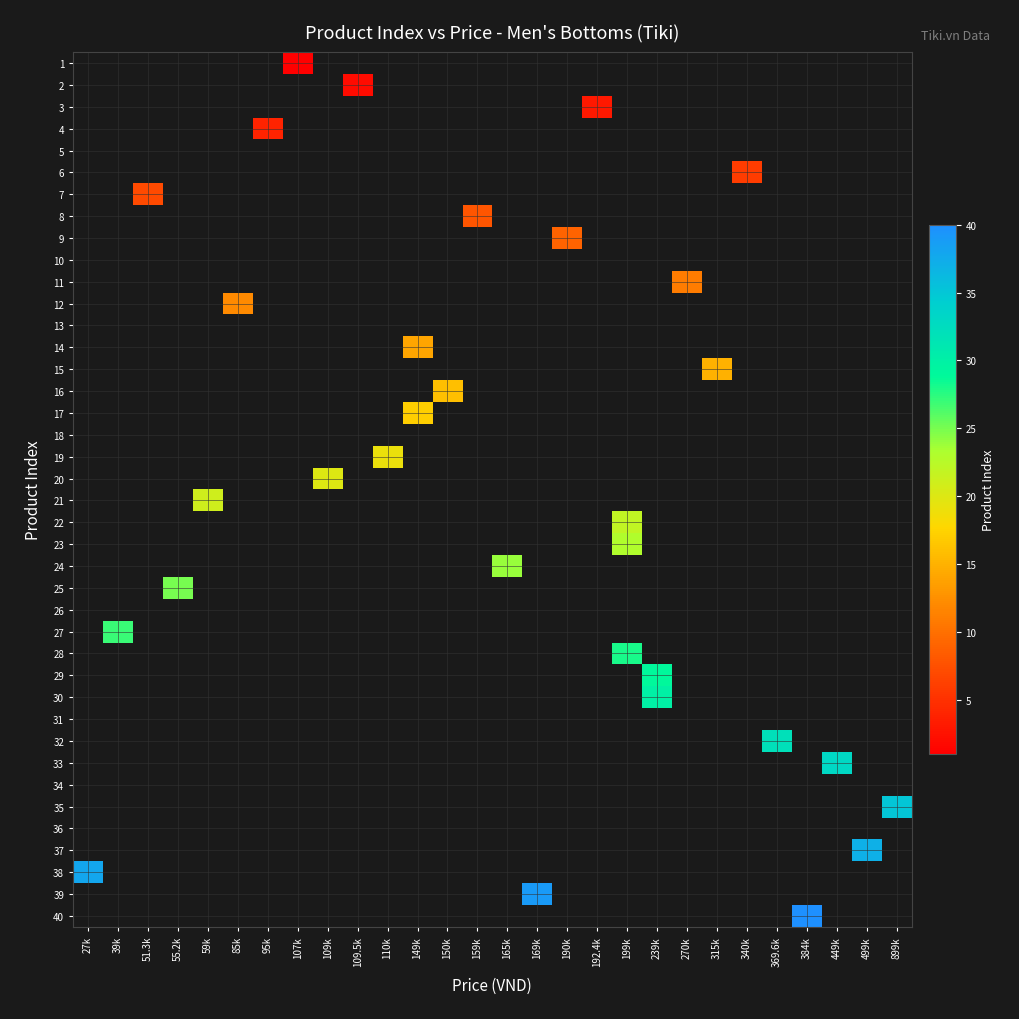

Reading right to left, what are all the values shown in this chart?

1: 899k=0	499k=0	449k=0	384k=0	369.6k=0	340k=0	315k=0	270k=0	239k=0	199k=0	192.4k=0	190k=0	169k=0	165k=0	159k=0	150k=0	149k=0	110k=0	109.5k=0	109k=0	107k=1	95k=0	85k=0	59k=0	55.2k=0	51.3k=0	39k=0	27k=0
2: 899k=0	499k=0	449k=0	384k=0	369.6k=0	340k=0	315k=0	270k=0	239k=0	199k=0	192.4k=0	190k=0	169k=0	165k=0	159k=0	150k=0	149k=0	110k=0	109.5k=2	109k=0	107k=0	95k=0	85k=0	59k=0	55.2k=0	51.3k=0	39k=0	27k=0
3: 899k=0	499k=0	449k=0	384k=0	369.6k=0	340k=0	315k=0	270k=0	239k=0	199k=0	192.4k=3	190k=0	169k=0	165k=0	159k=0	150k=0	149k=0	110k=0	109.5k=0	109k=0	107k=0	95k=0	85k=0	59k=0	55.2k=0	51.3k=0	39k=0	27k=0
4: 899k=0	499k=0	449k=0	384k=0	369.6k=0	340k=0	315k=0	270k=0	239k=0	199k=0	192.4k=0	190k=0	169k=0	165k=0	159k=0	150k=0	149k=0	110k=0	109.5k=0	109k=0	107k=0	95k=4	85k=0	59k=0	55.2k=0	51.3k=0	39k=0	27k=0
5: 899k=0	499k=0	449k=0	384k=0	369.6k=0	340k=0	315k=0	270k=0	239k=0	199k=0	192.4k=0	190k=0	169k=0	165k=0	159k=0	150k=0	149k=0	110k=0	109.5k=0	109k=0	107k=0	95k=0	85k=0	59k=0	55.2k=0	51.3k=0	39k=0	27k=0
6: 899k=0	499k=0	449k=0	384k=0	369.6k=0	340k=6	315k=0	270k=0	239k=0	199k=0	192.4k=0	190k=0	169k=0	165k=0	159k=0	150k=0	149k=0	110k=0	109.5k=0	109k=0	107k=0	95k=0	85k=0	59k=0	55.2k=0	51.3k=0	39k=0	27k=0
7: 899k=0	499k=0	449k=0	384k=0	369.6k=0	340k=0	315k=0	270k=0	239k=0	199k=0	192.4k=0	190k=0	169k=0	165k=0	159k=0	150k=0	149k=0	110k=0	109.5k=0	109k=0	107k=0	95k=0	85k=0	59k=0	55.2k=0	51.3k=7	39k=0	27k=0
8: 899k=0	499k=0	449k=0	384k=0	369.6k=0	340k=0	315k=0	270k=0	239k=0	199k=0	192.4k=0	190k=0	169k=0	165k=0	159k=8	150k=0	149k=0	110k=0	109.5k=0	109k=0	107k=0	95k=0	85k=0	59k=0	55.2k=0	51.3k=0	39k=0	27k=0
9: 899k=0	499k=0	449k=0	384k=0	369.6k=0	340k=0	315k=0	270k=0	239k=0	199k=0	192.4k=0	190k=9	169k=0	165k=0	159k=0	150k=0	149k=0	110k=0	109.5k=0	109k=0	107k=0	95k=0	85k=0	59k=0	55.2k=0	51.3k=0	39k=0	27k=0
10: 899k=0	499k=0	449k=0	384k=0	369.6k=0	340k=0	315k=0	270k=0	239k=0	199k=0	192.4k=0	190k=0	169k=0	165k=0	159k=0	150k=0	149k=0	110k=0	109.5k=0	109k=0	107k=0	95k=0	85k=0	59k=0	55.2k=0	51.3k=0	39k=0	27k=0
11: 899k=0	499k=0	449k=0	384k=0	369.6k=0	340k=0	315k=0	270k=11	239k=0	199k=0	192.4k=0	190k=0	169k=0	165k=0	159k=0	150k=0	149k=0	110k=0	109.5k=0	109k=0	107k=0	95k=0	85k=0	59k=0	55.2k=0	51.3k=0	39k=0	27k=0
12: 899k=0	499k=0	449k=0	384k=0	369.6k=0	340k=0	315k=0	270k=0	239k=0	199k=0	192.4k=0	190k=0	169k=0	165k=0	159k=0	150k=0	149k=0	110k=0	109.5k=0	109k=0	107k=0	95k=0	85k=12	59k=0	55.2k=0	51.3k=0	39k=0	27k=0
13: 899k=0	499k=0	449k=0	384k=0	369.6k=0	340k=0	315k=0	270k=0	239k=0	199k=0	192.4k=0	190k=0	169k=0	165k=0	159k=0	150k=0	149k=0	110k=0	109.5k=0	109k=0	107k=0	95k=0	85k=0	59k=0	55.2k=0	51.3k=0	39k=0	27k=0
14: 899k=0	499k=0	449k=0	384k=0	369.6k=0	340k=0	315k=0	270k=0	239k=0	199k=0	192.4k=0	190k=0	169k=0	165k=0	159k=0	150k=0	149k=14	110k=0	109.5k=0	109k=0	107k=0	95k=0	85k=0	59k=0	55.2k=0	51.3k=0	39k=0	27k=0
15: 899k=0	499k=0	449k=0	384k=0	369.6k=0	340k=0	315k=15	270k=0	239k=0	199k=0	192.4k=0	190k=0	169k=0	165k=0	159k=0	150k=0	149k=0	110k=0	109.5k=0	109k=0	107k=0	95k=0	85k=0	59k=0	55.2k=0	51.3k=0	39k=0	27k=0
16: 899k=0	499k=0	449k=0	384k=0	369.6k=0	340k=0	315k=0	270k=0	239k=0	199k=0	192.4k=0	190k=0	169k=0	165k=0	159k=0	150k=16	149k=0	110k=0	109.5k=0	109k=0	107k=0	95k=0	85k=0	59k=0	55.2k=0	51.3k=0	39k=0	27k=0
17: 899k=0	499k=0	449k=0	384k=0	369.6k=0	340k=0	315k=0	270k=0	239k=0	199k=0	192.4k=0	190k=0	169k=0	165k=0	159k=0	150k=0	149k=17	110k=0	109.5k=0	109k=0	107k=0	95k=0	85k=0	59k=0	55.2k=0	51.3k=0	39k=0	27k=0
18: 899k=0	499k=0	449k=0	384k=0	369.6k=0	340k=0	315k=0	270k=0	239k=0	199k=0	192.4k=0	190k=0	169k=0	165k=0	159k=0	150k=0	149k=0	110k=0	109.5k=0	109k=0	107k=0	95k=0	85k=0	59k=0	55.2k=0	51.3k=0	39k=0	27k=0
19: 899k=0	499k=0	449k=0	384k=0	369.6k=0	340k=0	315k=0	270k=0	239k=0	199k=0	192.4k=0	190k=0	169k=0	165k=0	159k=0	150k=0	149k=0	110k=19	109.5k=0	109k=0	107k=0	95k=0	85k=0	59k=0	55.2k=0	51.3k=0	39k=0	27k=0
20: 899k=0	499k=0	449k=0	384k=0	369.6k=0	340k=0	315k=0	270k=0	239k=0	199k=0	192.4k=0	190k=0	169k=0	165k=0	159k=0	150k=0	149k=0	110k=0	109.5k=0	109k=20	107k=0	95k=0	85k=0	59k=0	55.2k=0	51.3k=0	39k=0	27k=0
21: 899k=0	499k=0	449k=0	384k=0	369.6k=0	340k=0	315k=0	270k=0	239k=0	199k=0	192.4k=0	190k=0	169k=0	165k=0	159k=0	150k=0	149k=0	110k=0	109.5k=0	109k=0	107k=0	95k=0	85k=0	59k=21	55.2k=0	51.3k=0	39k=0	27k=0
22: 899k=0	499k=0	449k=0	384k=0	369.6k=0	340k=0	315k=0	270k=0	239k=0	199k=22	192.4k=0	190k=0	169k=0	165k=0	159k=0	150k=0	149k=0	110k=0	109.5k=0	109k=0	107k=0	95k=0	85k=0	59k=0	55.2k=0	51.3k=0	39k=0	27k=0
23: 899k=0	499k=0	449k=0	384k=0	369.6k=0	340k=0	315k=0	270k=0	239k=0	199k=23	192.4k=0	190k=0	169k=0	165k=0	159k=0	150k=0	149k=0	110k=0	109.5k=0	109k=0	107k=0	95k=0	85k=0	59k=0	55.2k=0	51.3k=0	39k=0	27k=0
24: 899k=0	499k=0	449k=0	384k=0	369.6k=0	340k=0	315k=0	270k=0	239k=0	199k=0	192.4k=0	190k=0	169k=0	165k=24	159k=0	150k=0	149k=0	110k=0	109.5k=0	109k=0	107k=0	95k=0	85k=0	59k=0	55.2k=0	51.3k=0	39k=0	27k=0
25: 899k=0	499k=0	449k=0	384k=0	369.6k=0	340k=0	315k=0	270k=0	239k=0	199k=0	192.4k=0	190k=0	169k=0	165k=0	159k=0	150k=0	149k=0	110k=0	109.5k=0	109k=0	107k=0	95k=0	85k=0	59k=0	55.2k=25	51.3k=0	39k=0	27k=0
26: 899k=0	499k=0	449k=0	384k=0	369.6k=0	340k=0	315k=0	270k=0	239k=0	199k=0	192.4k=0	190k=0	169k=0	165k=0	159k=0	150k=0	149k=0	110k=0	109.5k=0	109k=0	107k=0	95k=0	85k=0	59k=0	55.2k=0	51.3k=0	39k=0	27k=0
27: 899k=0	499k=0	449k=0	384k=0	369.6k=0	340k=0	315k=0	270k=0	239k=0	199k=0	192.4k=0	190k=0	169k=0	165k=0	159k=0	150k=0	149k=0	110k=0	109.5k=0	109k=0	107k=0	95k=0	85k=0	59k=0	55.2k=0	51.3k=0	39k=27	27k=0
28: 899k=0	499k=0	449k=0	384k=0	369.6k=0	340k=0	315k=0	270k=0	239k=0	199k=28	192.4k=0	190k=0	169k=0	165k=0	159k=0	150k=0	149k=0	110k=0	109.5k=0	109k=0	107k=0	95k=0	85k=0	59k=0	55.2k=0	51.3k=0	39k=0	27k=0
29: 899k=0	499k=0	449k=0	384k=0	369.6k=0	340k=0	315k=0	270k=0	239k=29	199k=0	192.4k=0	190k=0	169k=0	165k=0	159k=0	150k=0	149k=0	110k=0	109.5k=0	109k=0	107k=0	95k=0	85k=0	59k=0	55.2k=0	51.3k=0	39k=0	27k=0
30: 899k=0	499k=0	449k=0	384k=0	369.6k=0	340k=0	315k=0	270k=0	239k=30	199k=0	192.4k=0	190k=0	169k=0	165k=0	159k=0	150k=0	149k=0	110k=0	109.5k=0	109k=0	107k=0	95k=0	85k=0	59k=0	55.2k=0	51.3k=0	39k=0	27k=0
31: 899k=0	499k=0	449k=0	384k=0	369.6k=0	340k=0	315k=0	270k=0	239k=0	199k=0	192.4k=0	190k=0	169k=0	165k=0	159k=0	150k=0	149k=0	110k=0	109.5k=0	109k=0	107k=0	95k=0	85k=0	59k=0	55.2k=0	51.3k=0	39k=0	27k=0
32: 899k=0	499k=0	449k=0	384k=0	369.6k=32	340k=0	315k=0	270k=0	239k=0	199k=0	192.4k=0	190k=0	169k=0	165k=0	159k=0	150k=0	149k=0	110k=0	109.5k=0	109k=0	107k=0	95k=0	85k=0	59k=0	55.2k=0	51.3k=0	39k=0	27k=0
33: 899k=0	499k=0	449k=33	384k=0	369.6k=0	340k=0	315k=0	270k=0	239k=0	199k=0	192.4k=0	190k=0	169k=0	165k=0	159k=0	150k=0	149k=0	110k=0	109.5k=0	109k=0	107k=0	95k=0	85k=0	59k=0	55.2k=0	51.3k=0	39k=0	27k=0
34: 899k=0	499k=0	449k=0	384k=0	369.6k=0	340k=0	315k=0	270k=0	239k=0	199k=0	192.4k=0	190k=0	169k=0	165k=0	159k=0	150k=0	149k=0	110k=0	109.5k=0	109k=0	107k=0	95k=0	85k=0	59k=0	55.2k=0	51.3k=0	39k=0	27k=0
35: 899k=35	499k=0	449k=0	384k=0	369.6k=0	340k=0	315k=0	270k=0	239k=0	199k=0	192.4k=0	190k=0	169k=0	165k=0	159k=0	150k=0	149k=0	110k=0	109.5k=0	109k=0	107k=0	95k=0	85k=0	59k=0	55.2k=0	51.3k=0	39k=0	27k=0
36: 899k=0	499k=0	449k=0	384k=0	369.6k=0	340k=0	315k=0	270k=0	239k=0	199k=0	192.4k=0	190k=0	169k=0	165k=0	159k=0	150k=0	149k=0	110k=0	109.5k=0	109k=0	107k=0	95k=0	85k=0	59k=0	55.2k=0	51.3k=0	39k=0	27k=0
37: 899k=0	499k=37	449k=0	384k=0	369.6k=0	340k=0	315k=0	270k=0	239k=0	199k=0	192.4k=0	190k=0	169k=0	165k=0	159k=0	150k=0	149k=0	110k=0	109.5k=0	109k=0	107k=0	95k=0	85k=0	59k=0	55.2k=0	51.3k=0	39k=0	27k=0
38: 899k=0	499k=0	449k=0	384k=0	369.6k=0	340k=0	315k=0	270k=0	239k=0	199k=0	192.4k=0	190k=0	169k=0	165k=0	159k=0	150k=0	149k=0	110k=0	109.5k=0	109k=0	107k=0	95k=0	85k=0	59k=0	55.2k=0	51.3k=0	39k=0	27k=38
39: 899k=0	499k=0	449k=0	384k=0	369.6k=0	340k=0	315k=0	270k=0	239k=0	199k=0	192.4k=0	190k=0	169k=39	165k=0	159k=0	150k=0	149k=0	110k=0	109.5k=0	109k=0	107k=0	95k=0	85k=0	59k=0	55.2k=0	51.3k=0	39k=0	27k=0
40: 899k=0	499k=0	449k=0	384k=40	369.6k=0	340k=0	315k=0	270k=0	239k=0	199k=0	192.4k=0	190k=0	169k=0	165k=0	159k=0	150k=0	149k=0	110k=0	109.5k=0	109k=0	107k=0	95k=0	85k=0	59k=0	55.2k=0	51.3k=0	39k=0	27k=0